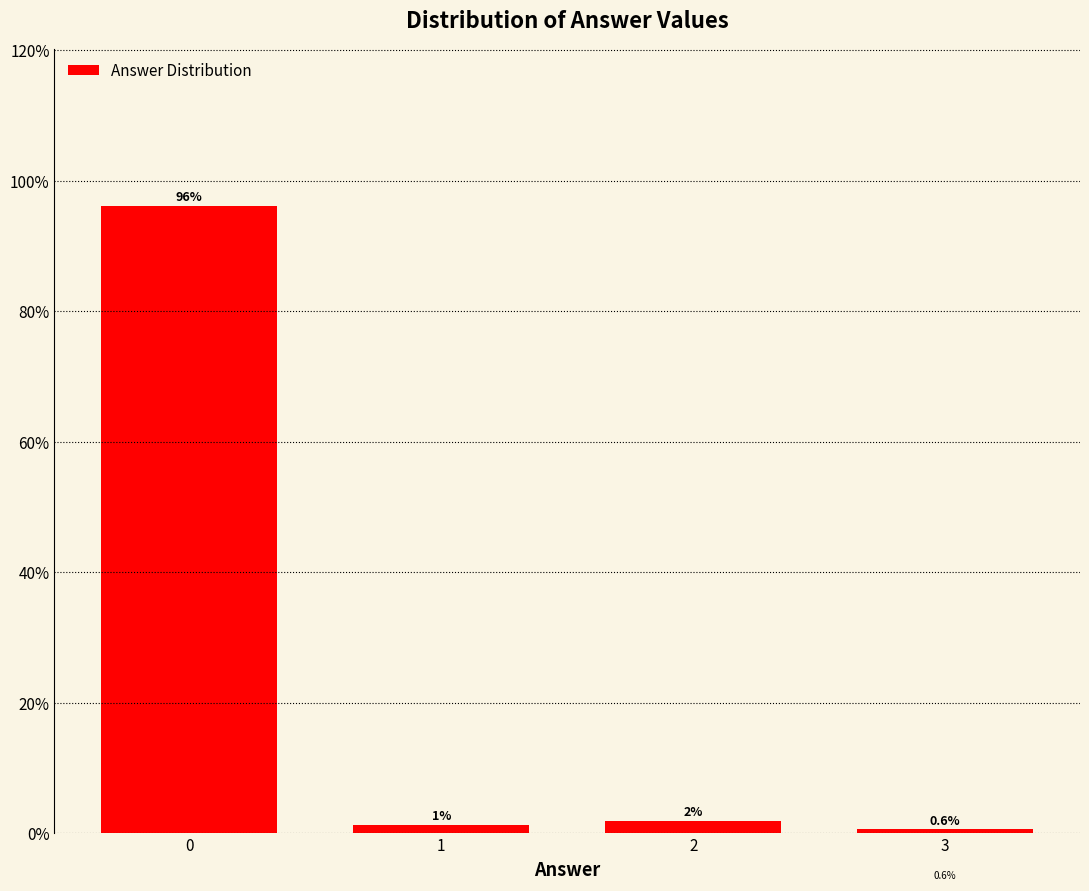

The chart shows a value of 96.2 at 0. True or false?

True